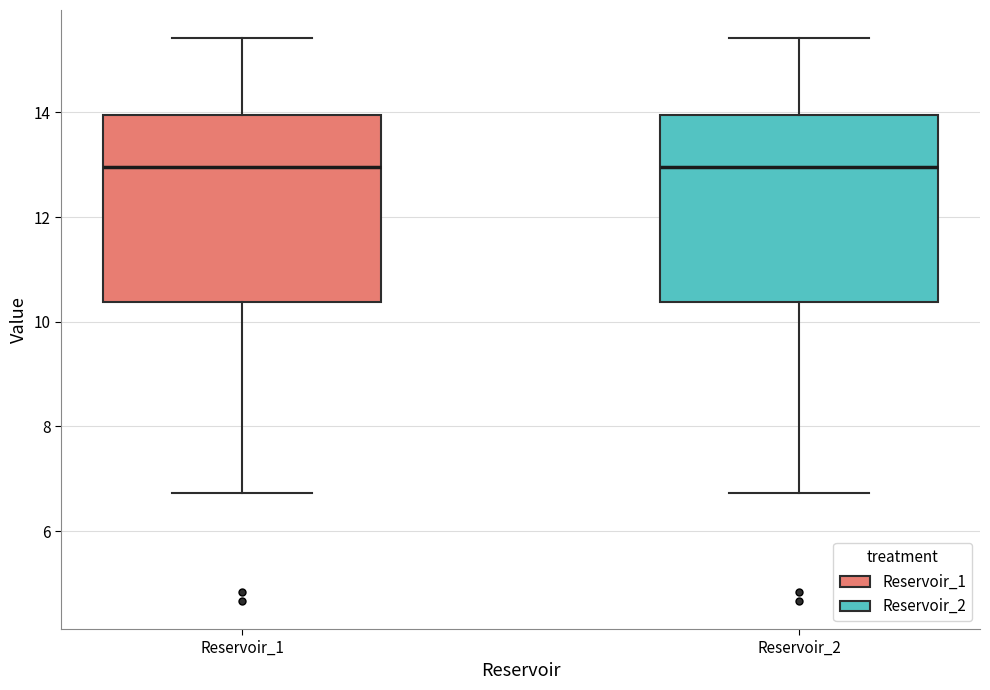

Where does the median line of the box for Reservoir_1 sit on the y-axis? The values are not printed on the chart, so give them approximately, as read against the axis.

13.0